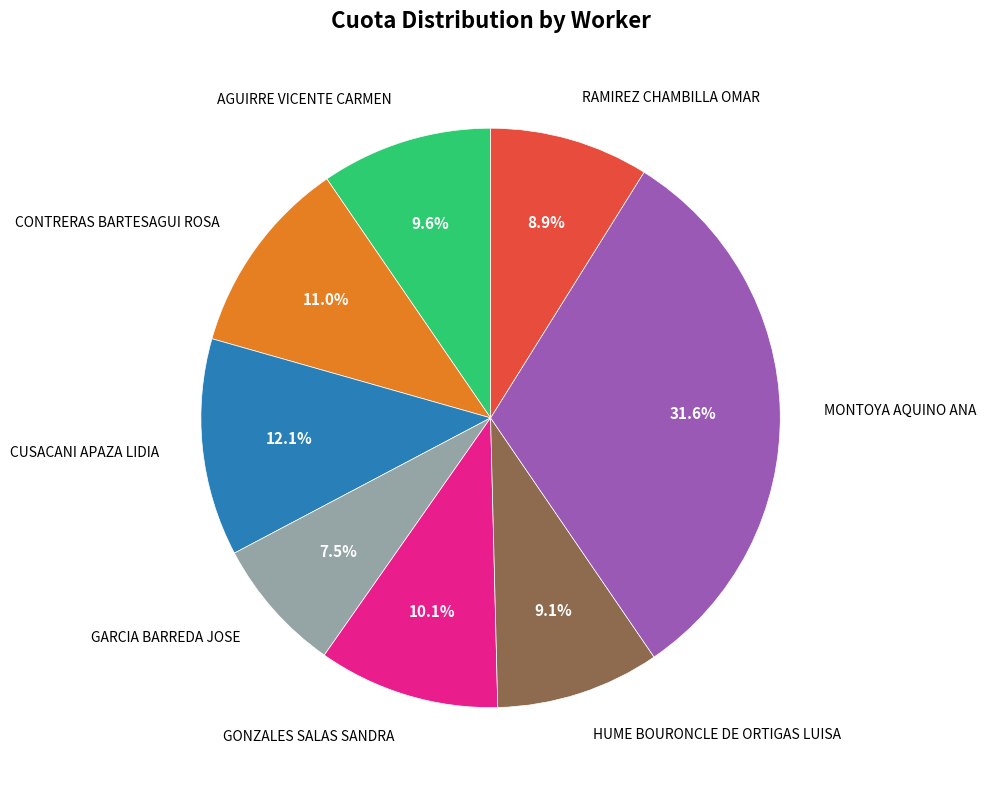

Which has a higher value, AGUIRRE VICENTE CARMEN or GARCIA BARREDA JOSE?

AGUIRRE VICENTE CARMEN